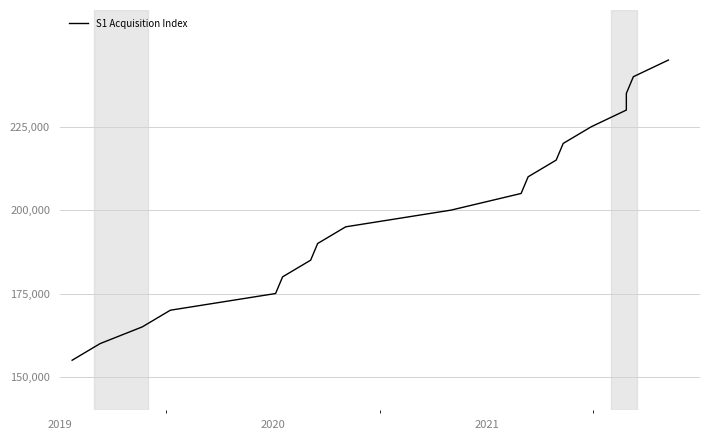

How many categories are shown in the chart?

19